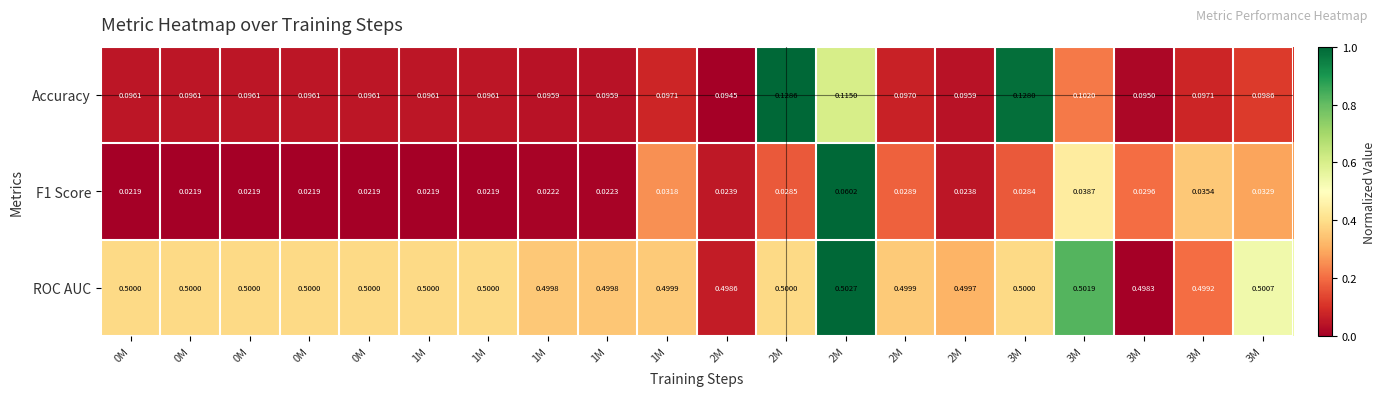

Reading left to right, list all the values displayed in this chart.

Accuracy: 0M=0.1	0M=0.1	0M=0.1	0M=0.1	0M=0.1	1M=0.1	1M=0.1	1M=0.1	1M=0.1	1M=0.1	2M=0.1	2M=0.1	2M=0.1	2M=0.1	2M=0.1	3M=0.1	3M=0.1	3M=0.1	3M=0.1	3M=0.1
F1 Score: 0M=0.0	0M=0.0	0M=0.0	0M=0.0	0M=0.0	1M=0.0	1M=0.0	1M=0.0	1M=0.0	1M=0.0	2M=0.0	2M=0.0	2M=0.1	2M=0.0	2M=0.0	3M=0.0	3M=0.0	3M=0.0	3M=0.0	3M=0.0
ROC AUC: 0M=0.5	0M=0.5	0M=0.5	0M=0.5	0M=0.5	1M=0.5	1M=0.5	1M=0.5	1M=0.5	1M=0.5	2M=0.5	2M=0.5	2M=0.5	2M=0.5	2M=0.5	3M=0.5	3M=0.5	3M=0.5	3M=0.5	3M=0.5